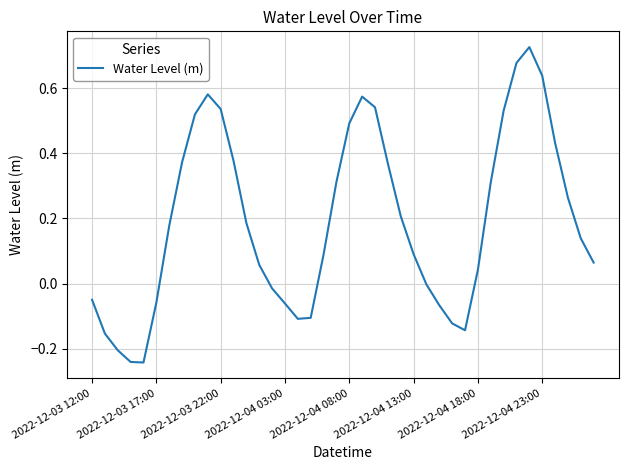

How many series are shown in this chart?

1